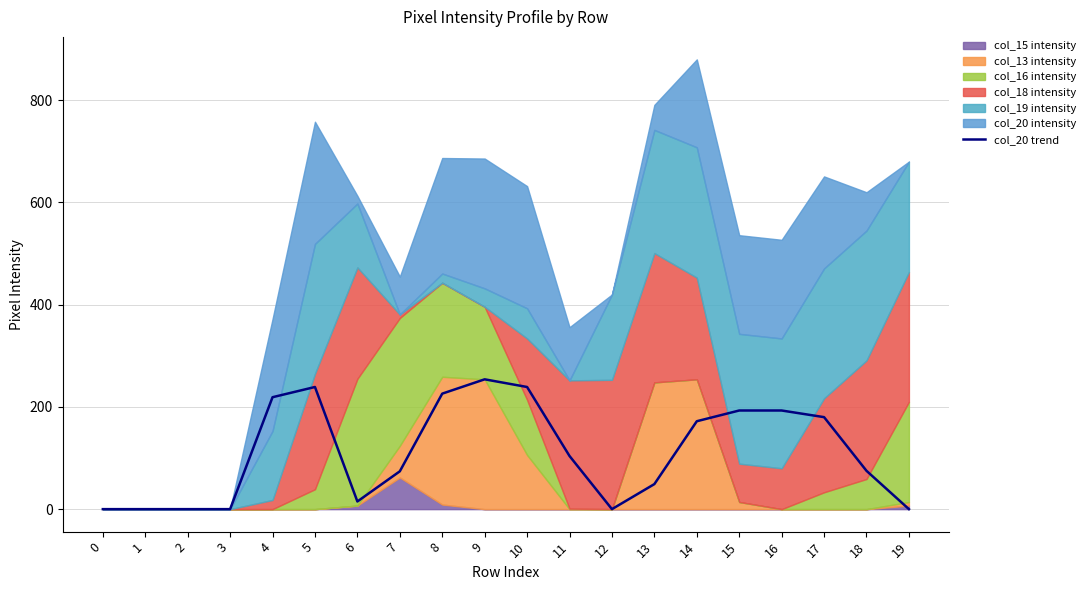

How many categories are shown in the chart?

20